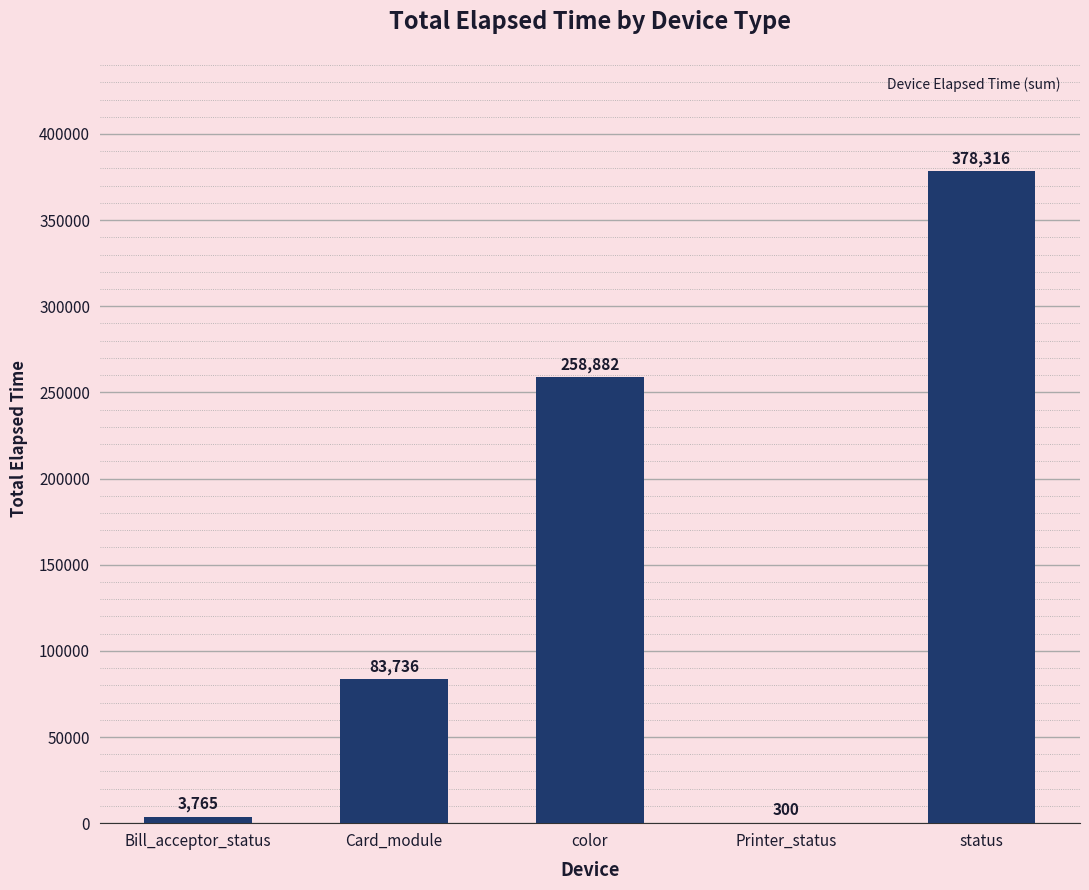

What is the sum of the values at Card_module and Bill_acceptor_status?

87501